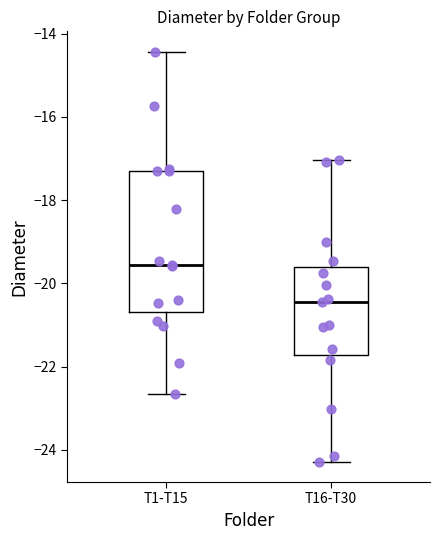

Which box is the tallest, from its lower edge to its upper edge?

T1-T15